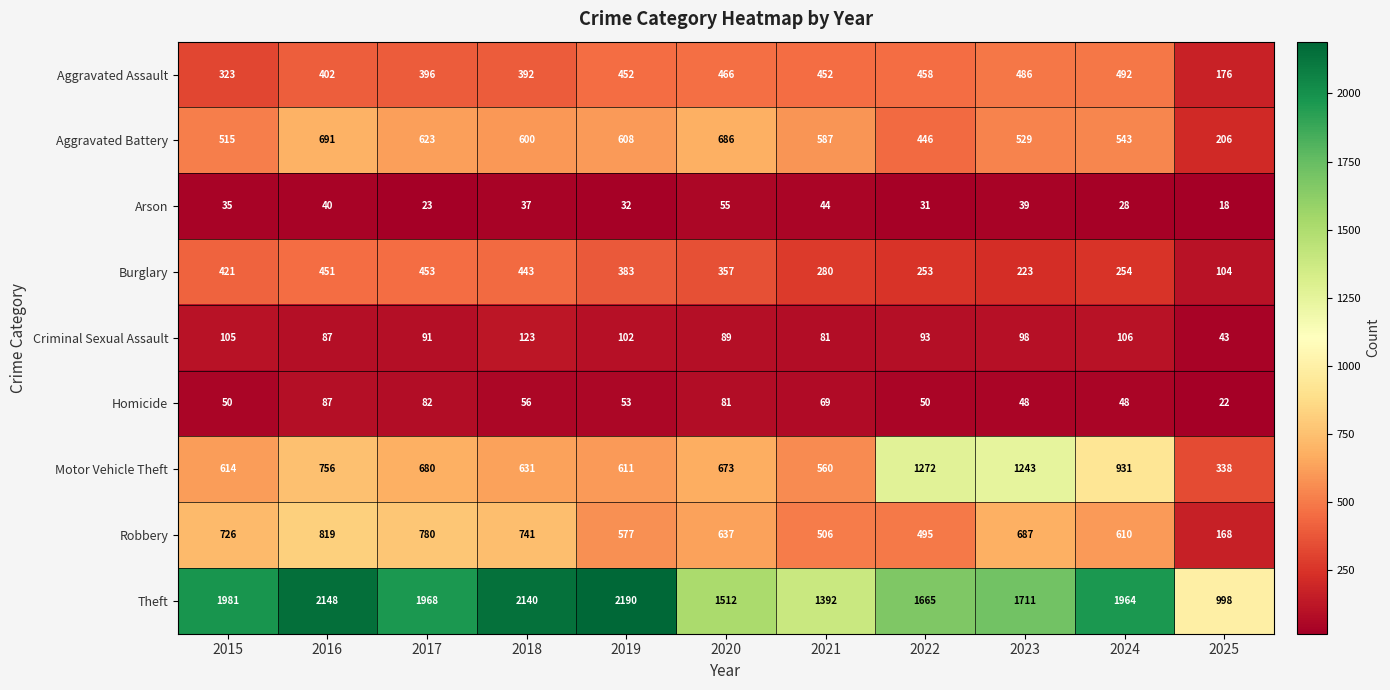

What is the spread (max minus min) of values at 2022?

1634